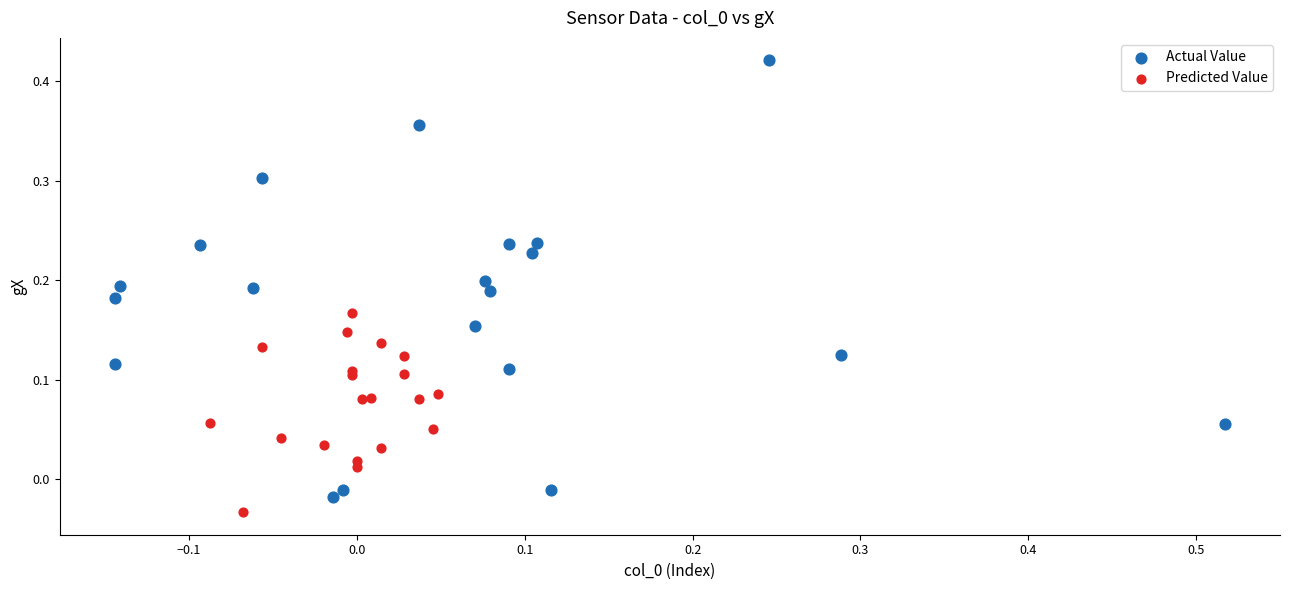

What are all the series names shown in the legend?

Actual Value, Predicted Value